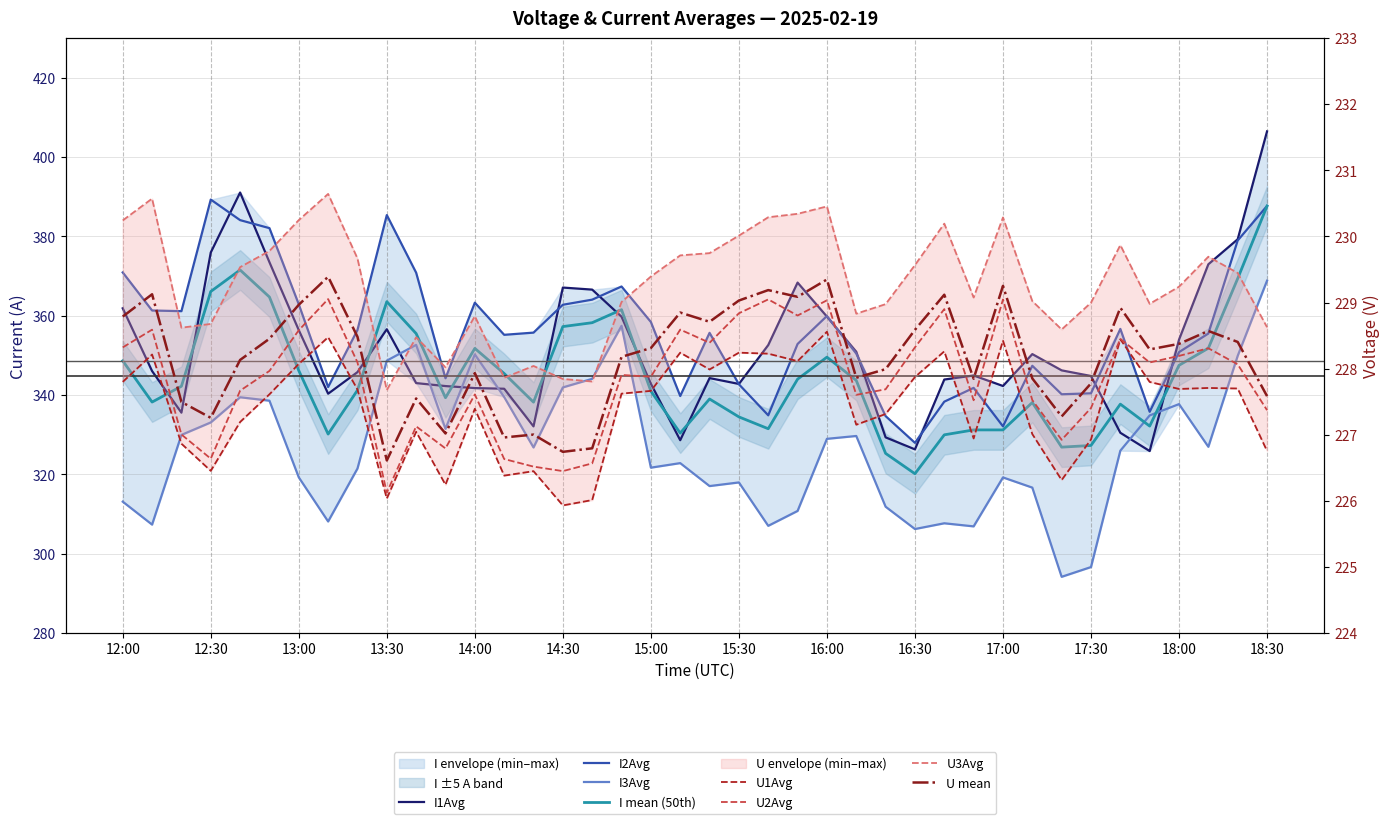

Where is I1Avg nearest to the value 366?

2025-02-19 14:40:00